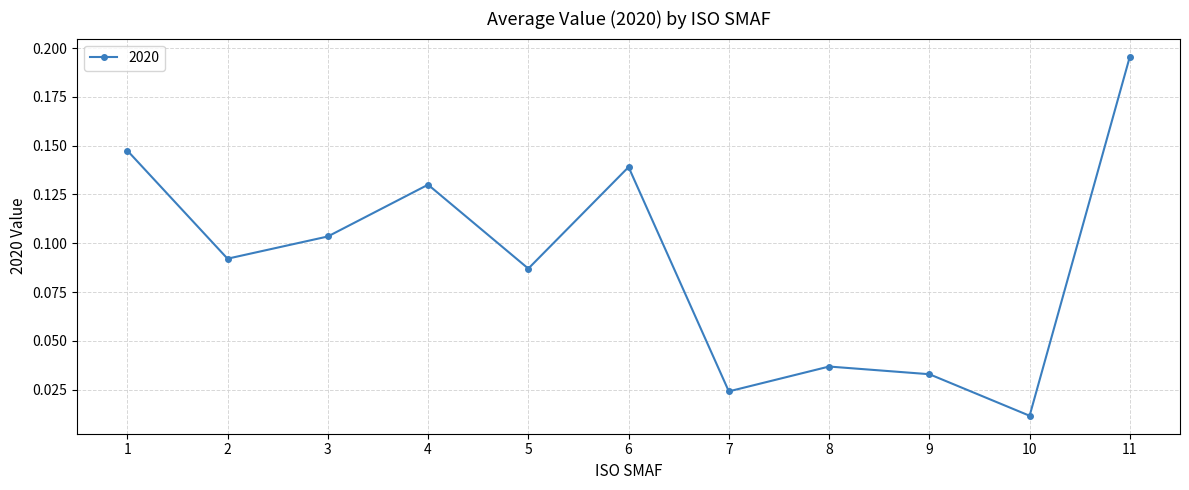

True or false: the data shows 0.1 at 8.

False